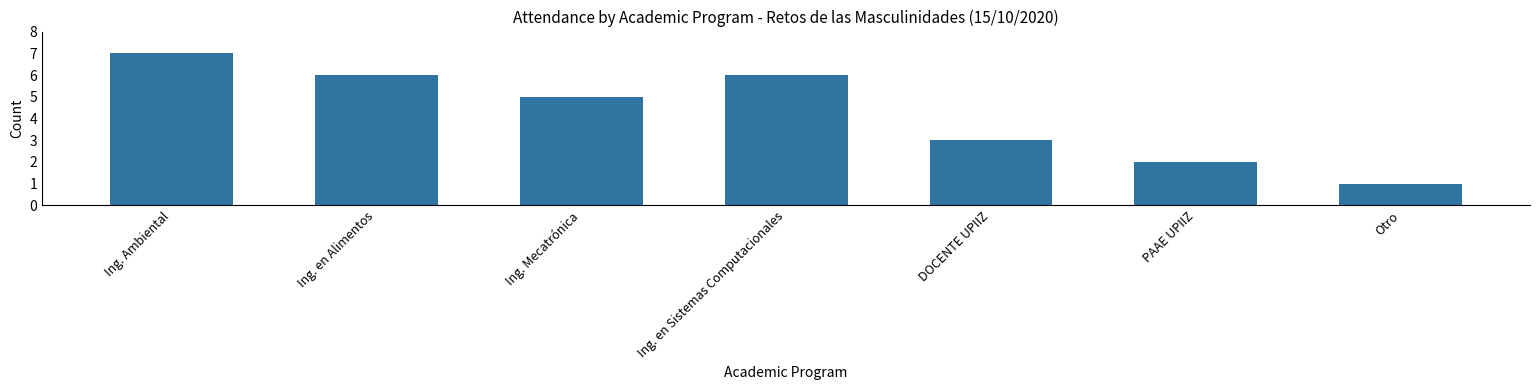

What is the difference between the maximum and minimum values?

6